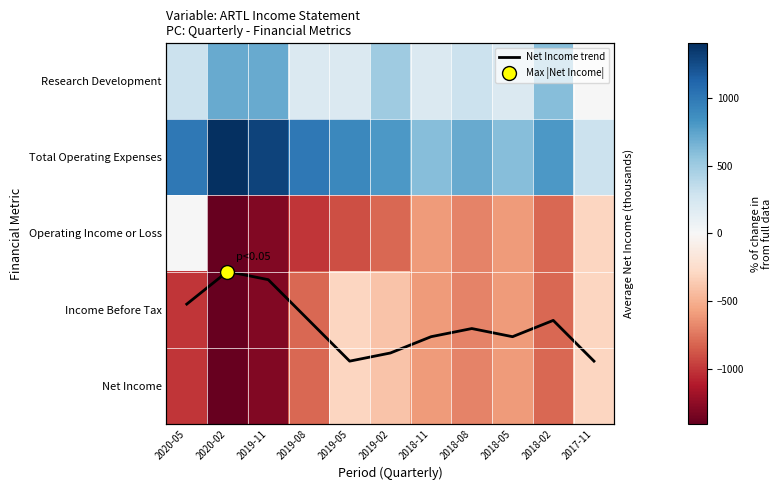

Between 2019-02 and 2018-05, which series saw the biggest shift?

Research Development